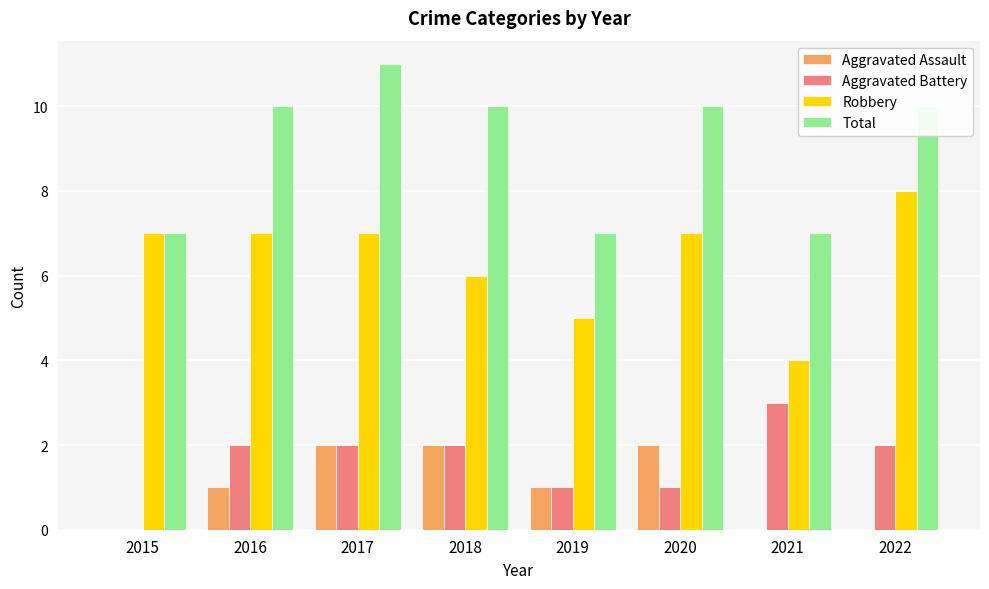

What is the maximum value shown in the chart?

11